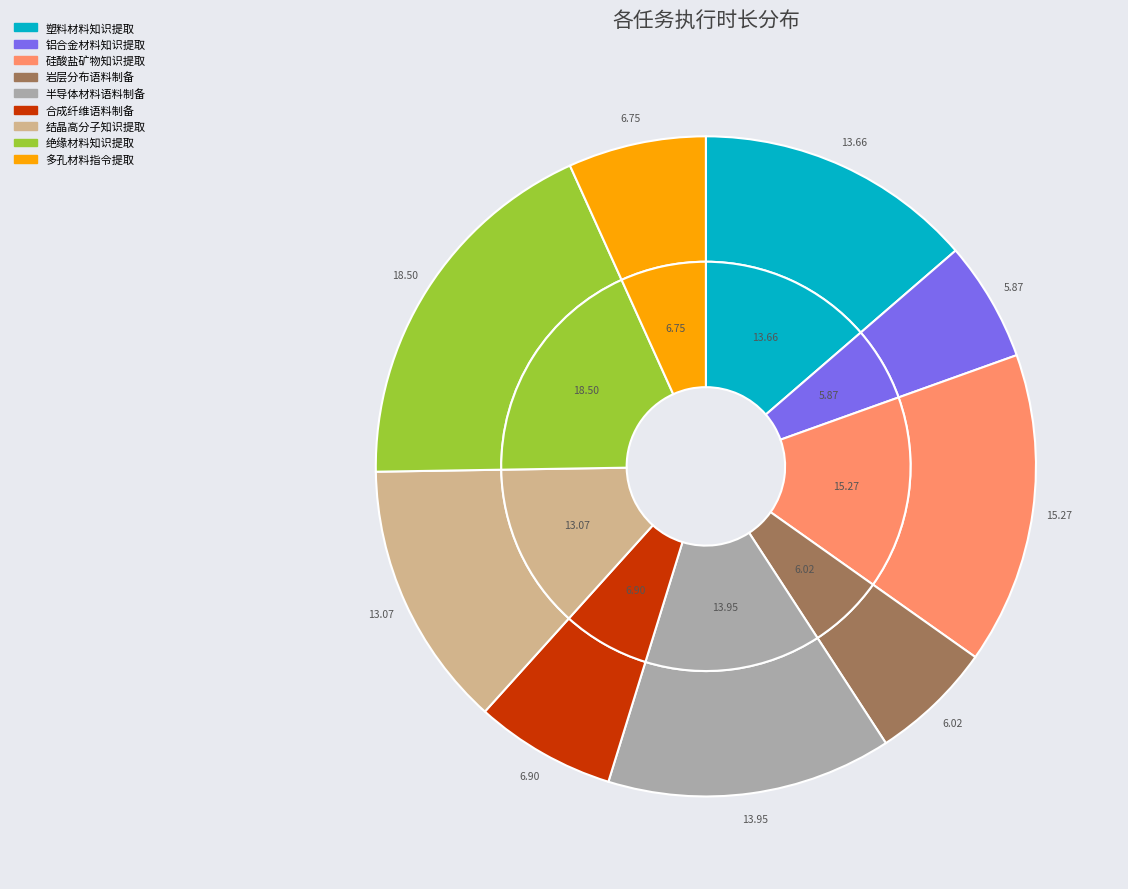

Is 合成纤维及产业平行语料制备 the majority of the pie?

No